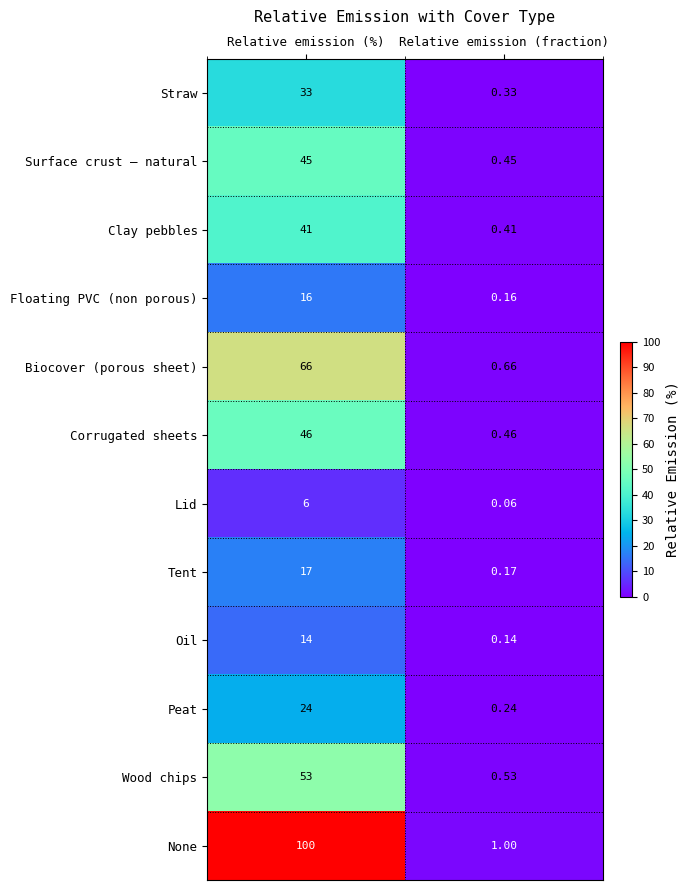

Which series has the widest spread of values?

None